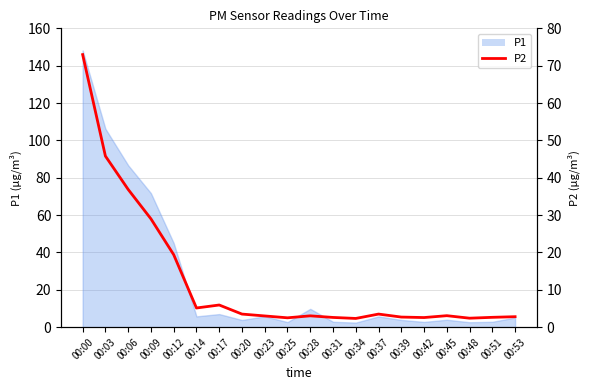

What is the sum of the values at 00:51 and 00:25?

5.1